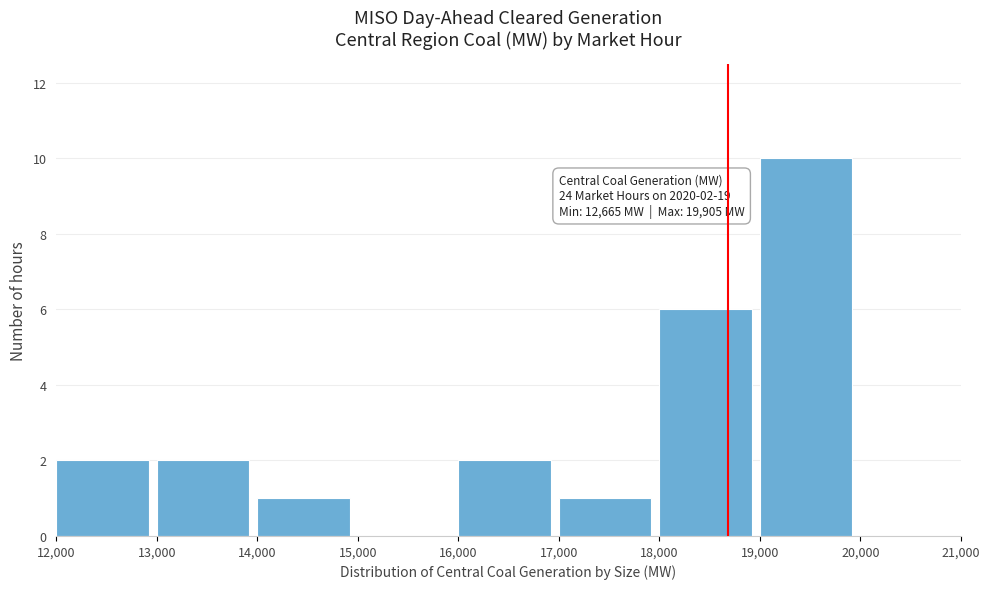

Over which range of the x-axis is the bar tallest?

19,000 to 20,000